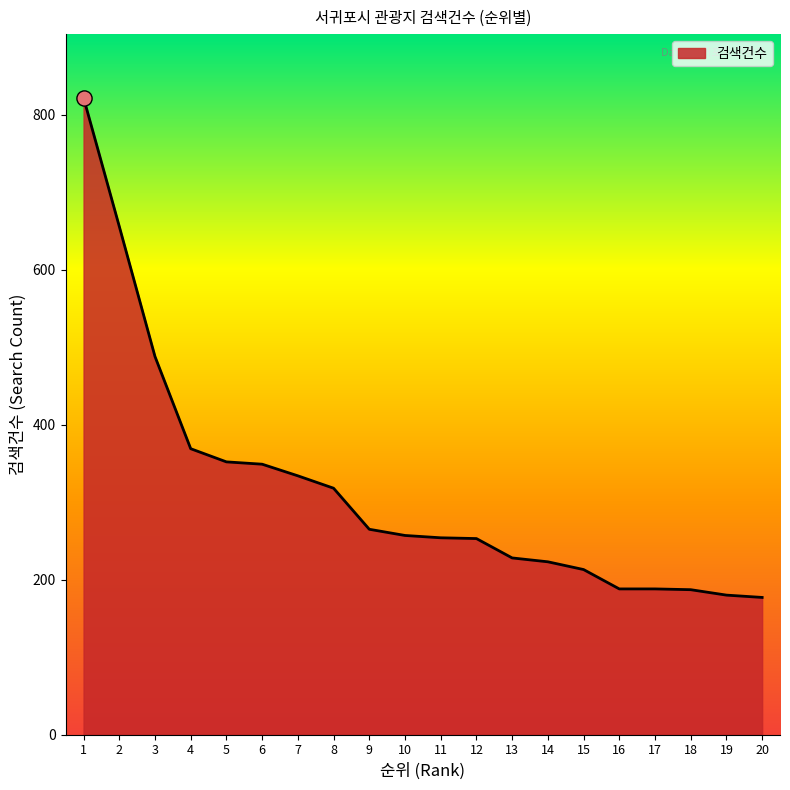

What is the change in value from 3 to 6?

-139